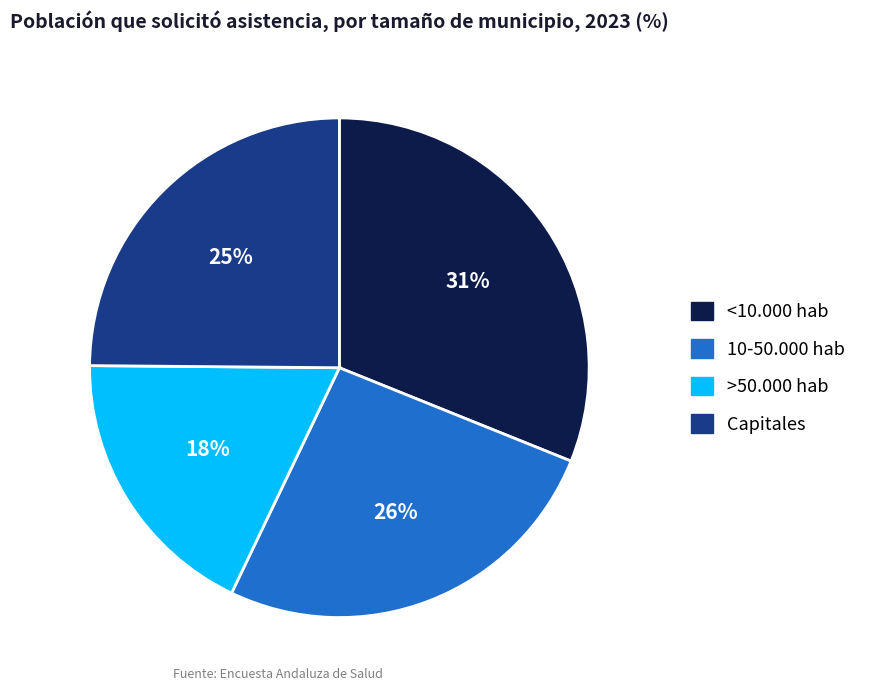

Do 10-50.000 hab and <10.000 hab together represent more than half of the pie?

Yes